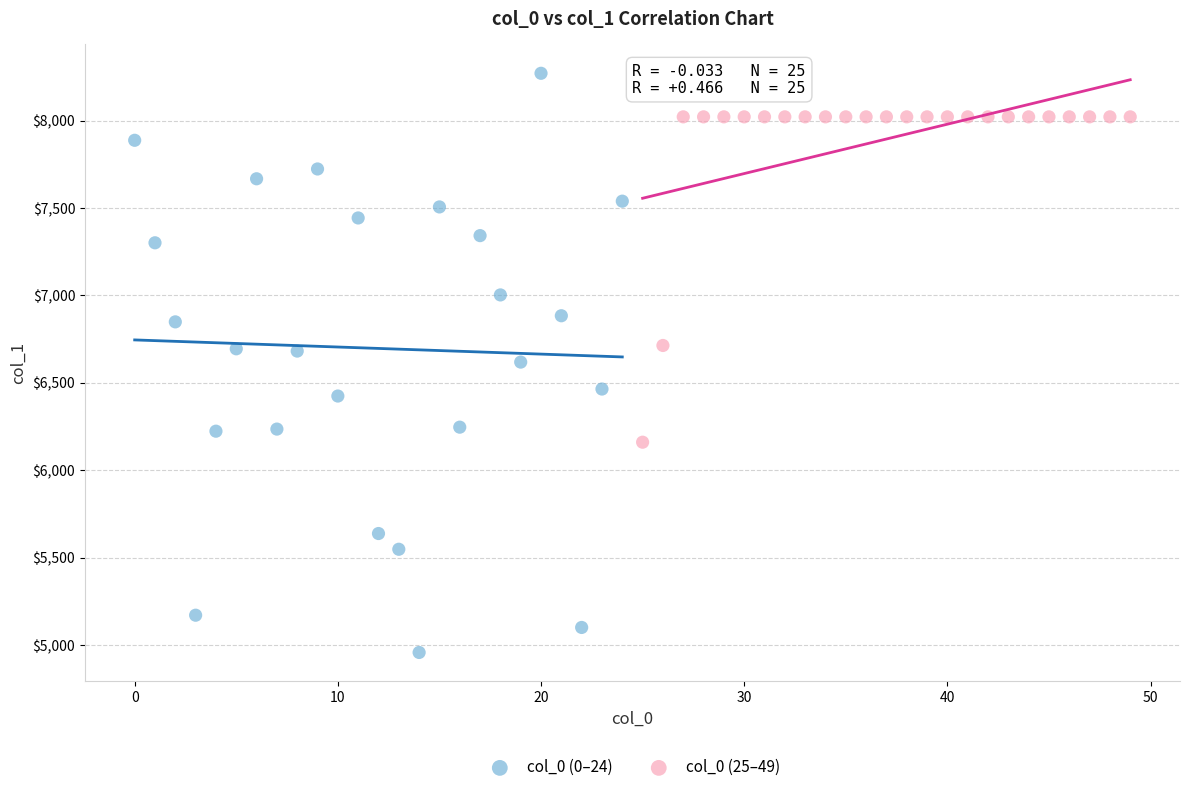

Which series contains the lowest Y value?

col_0 (0–24)